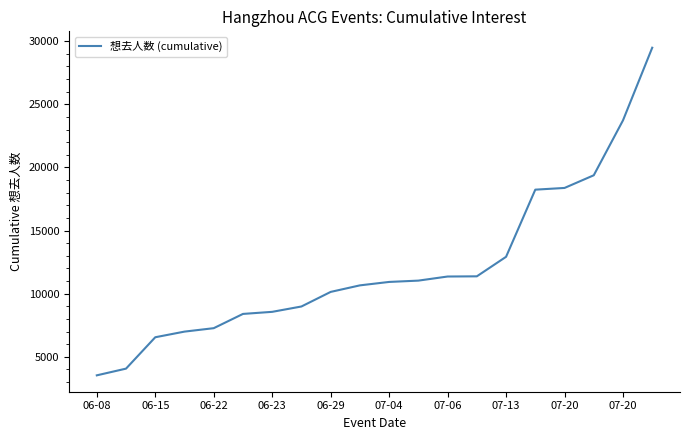

What is the difference between the maximum and minimum values?

25952